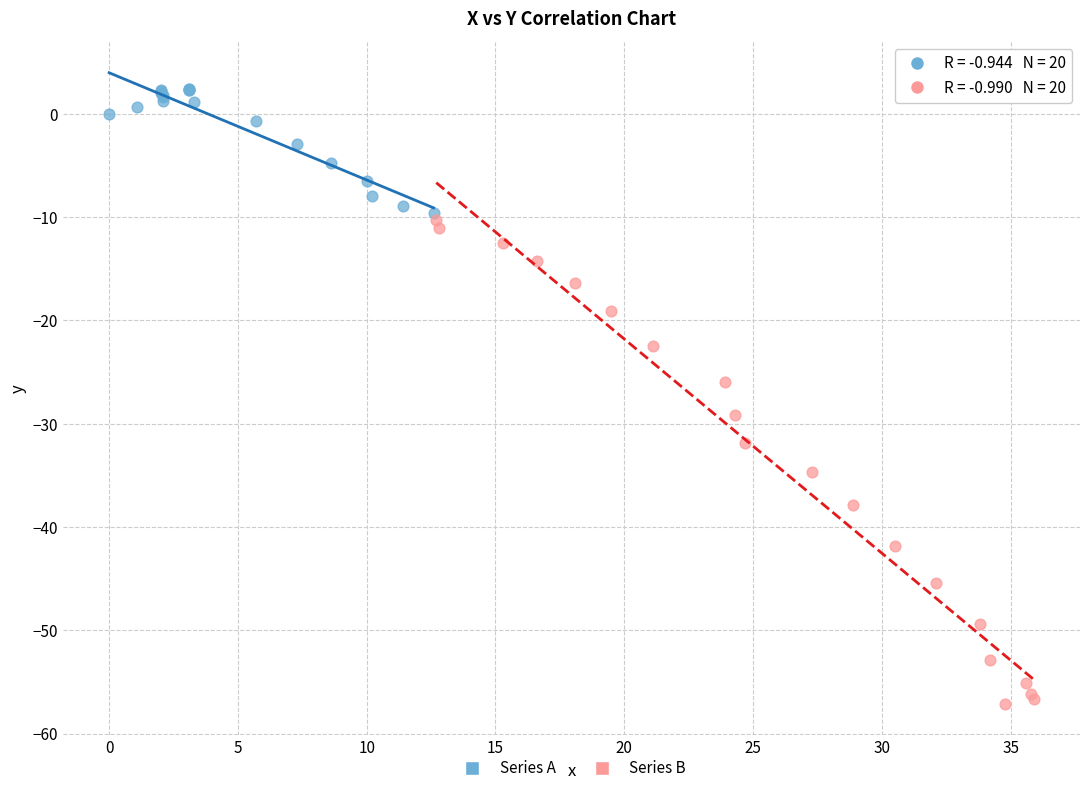

What are all the series names shown in the legend?

Series A, Series B